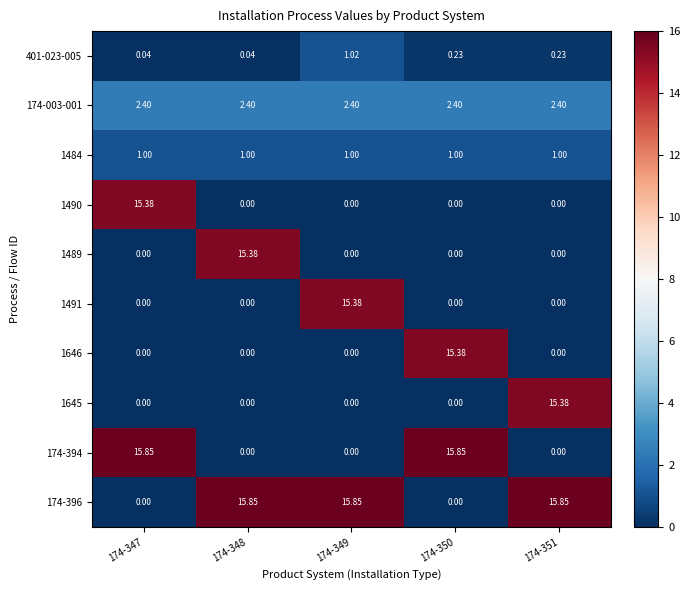

Is the value of 1645 at 174-351 greater than the value of 174-394 at 174-351?

Yes